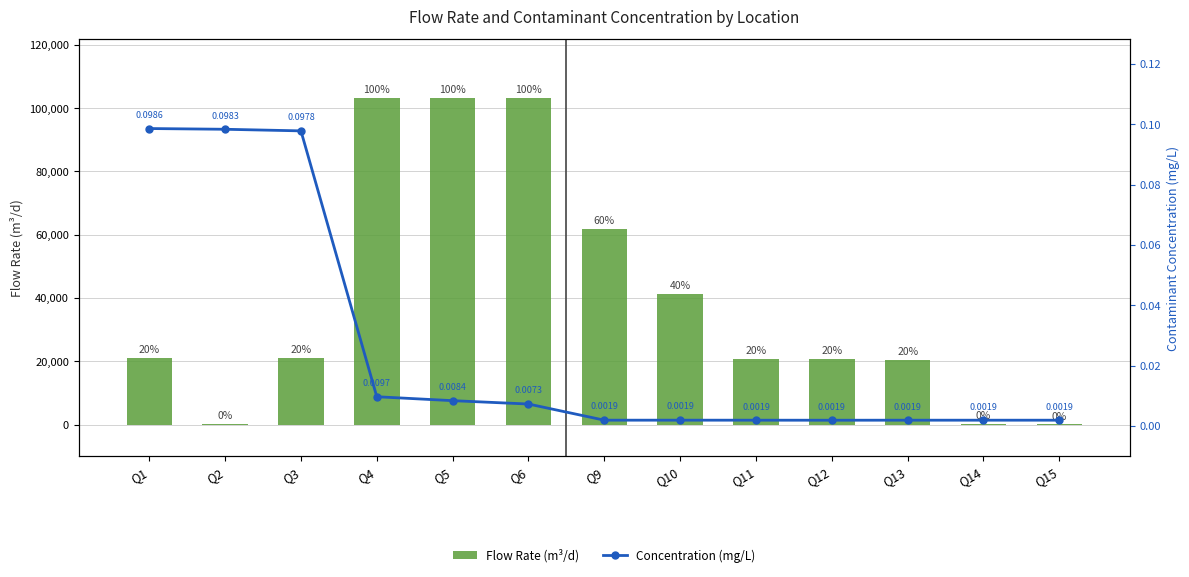

Rank the series by their average value, from highest to lowest.

Flow Rate (m³/d), Concentration (mg/L)